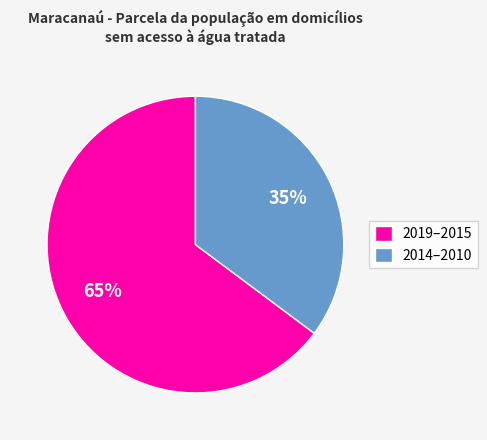

How many segments does this pie chart have?

2